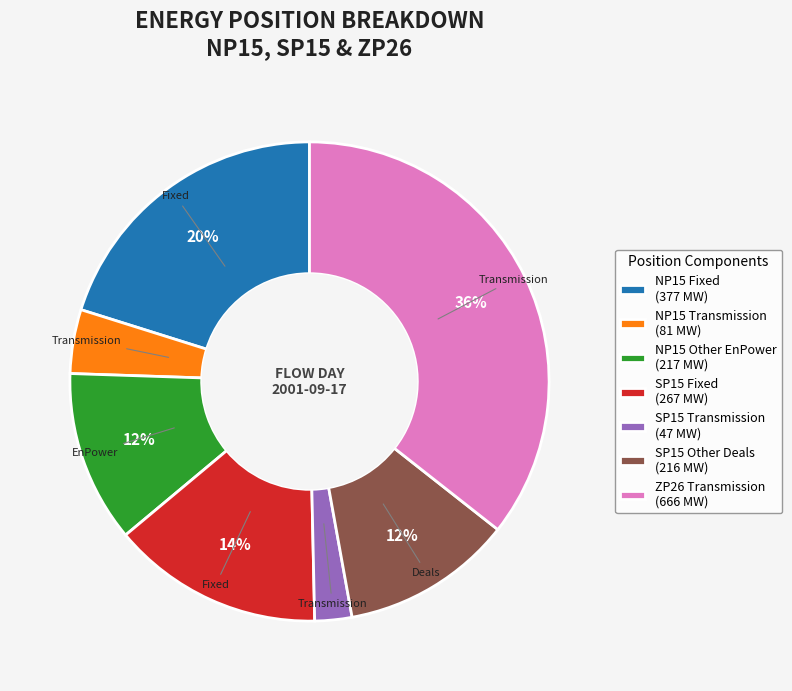

Does NP15 Fixed represent more than half of the total?

No